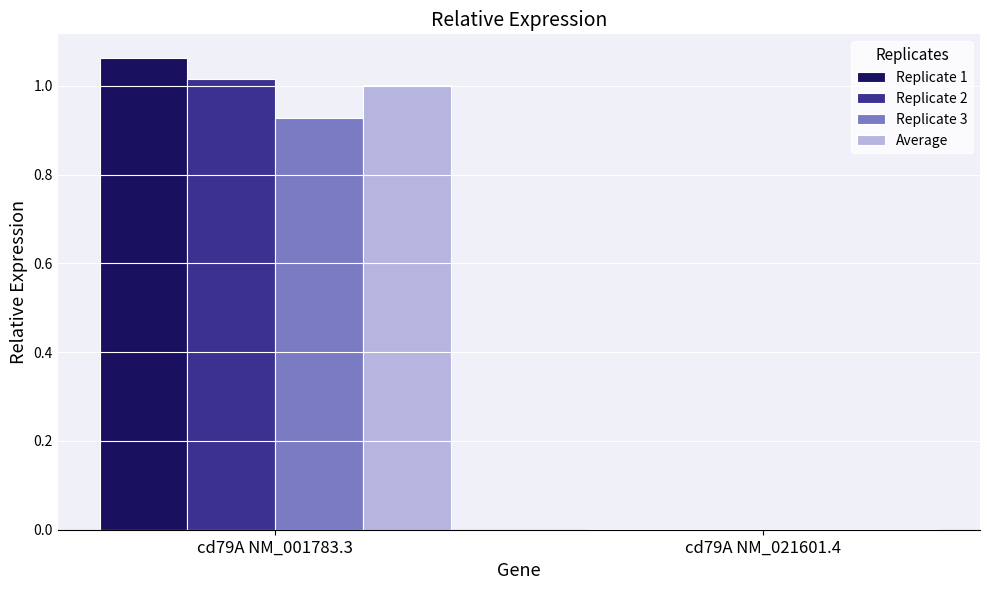

Which category has the highest value across all series?

cd79A NM_001783.3